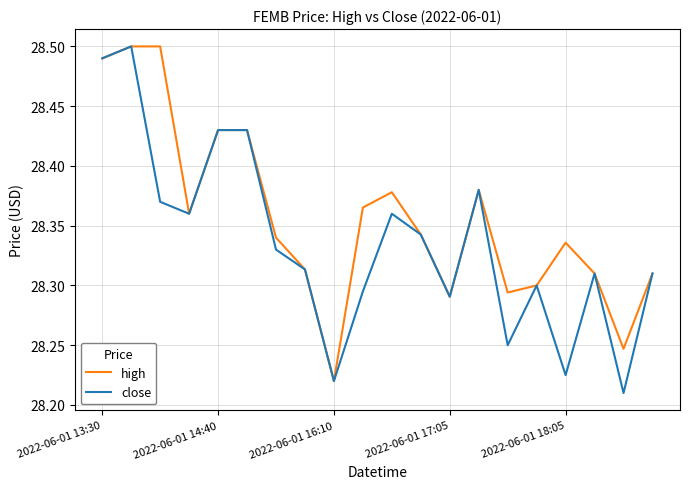

List the series in order of their overall mean, highest first.

high, close